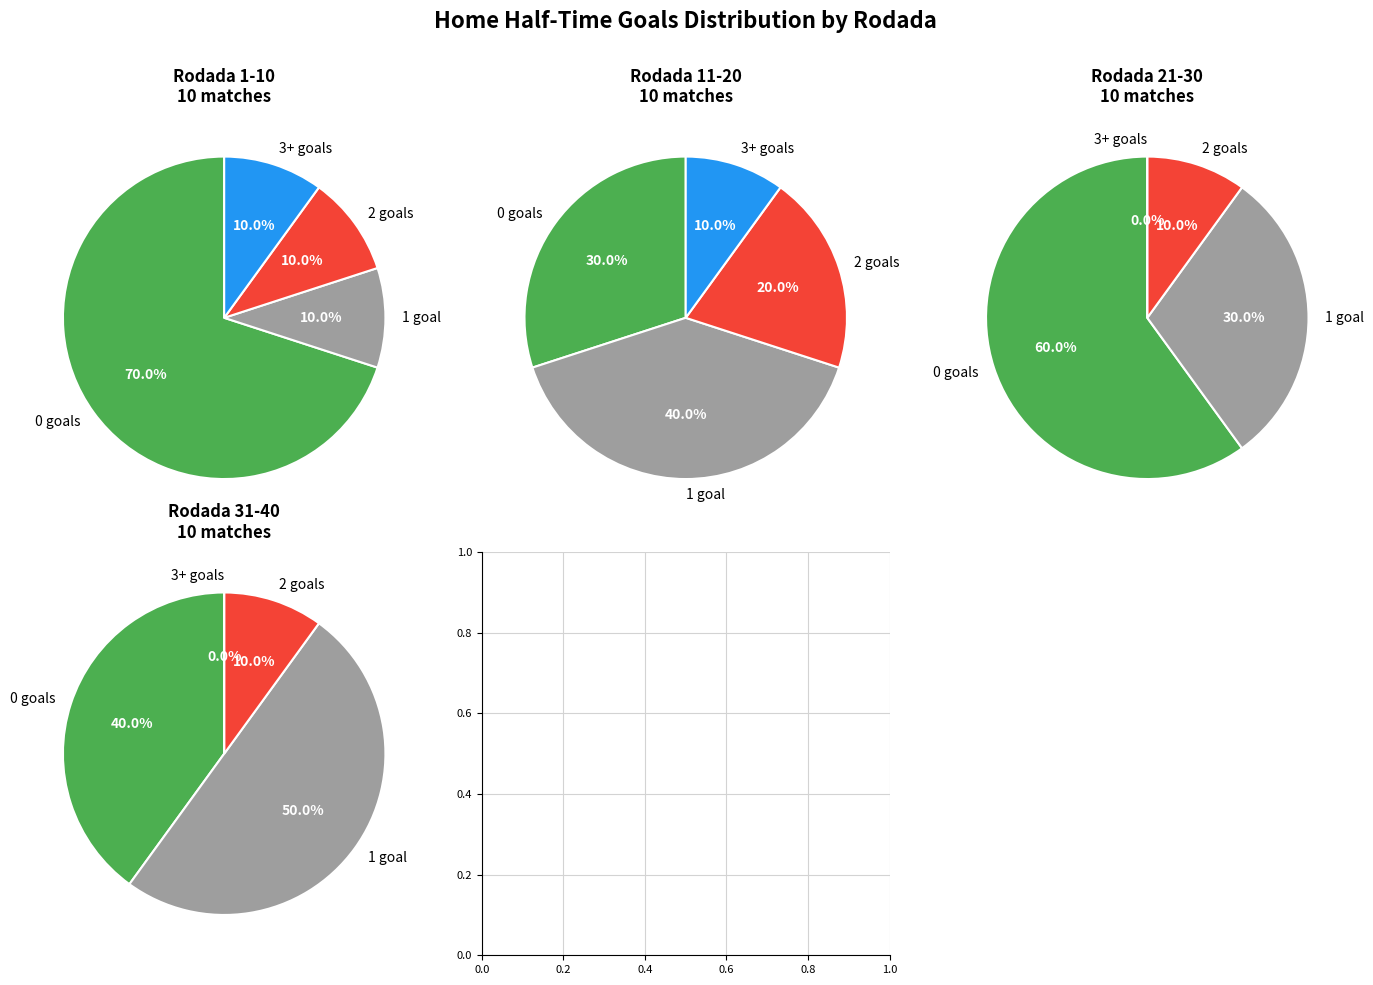

How many slices are in this pie chart?

4